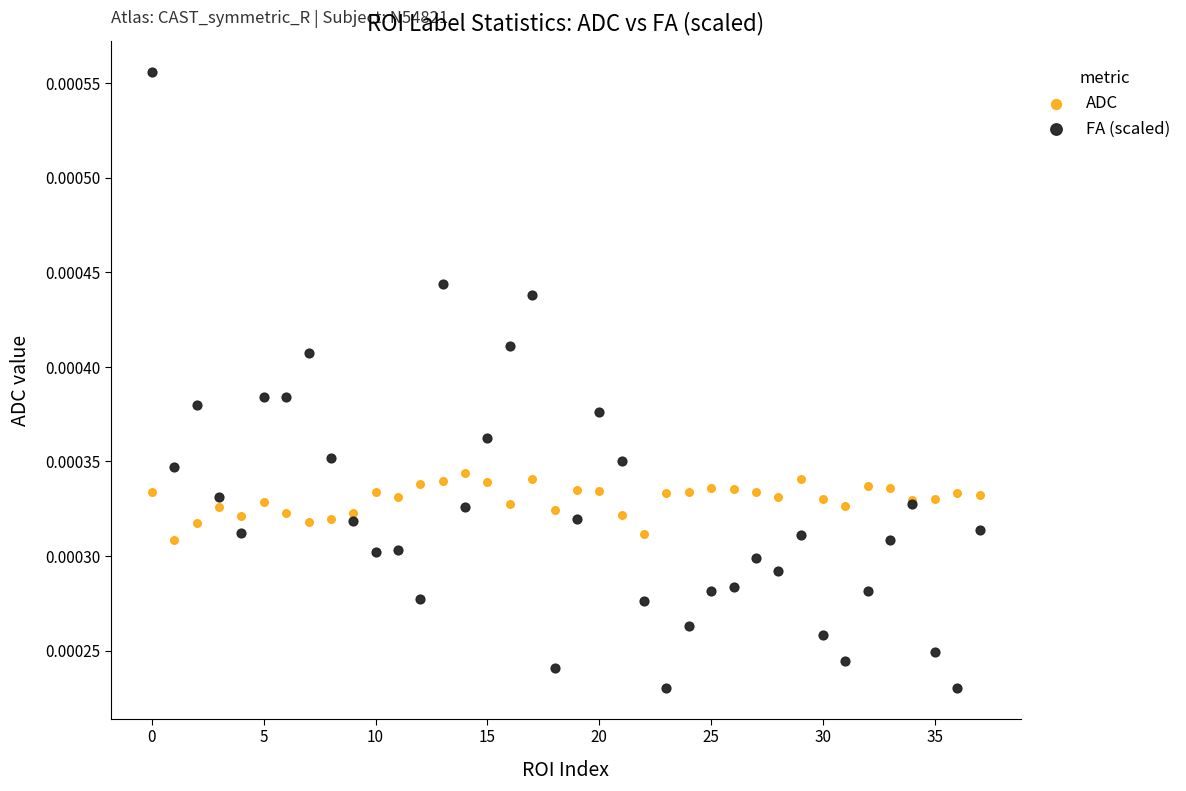

Which series contains the lowest Y value?

FA (scaled)